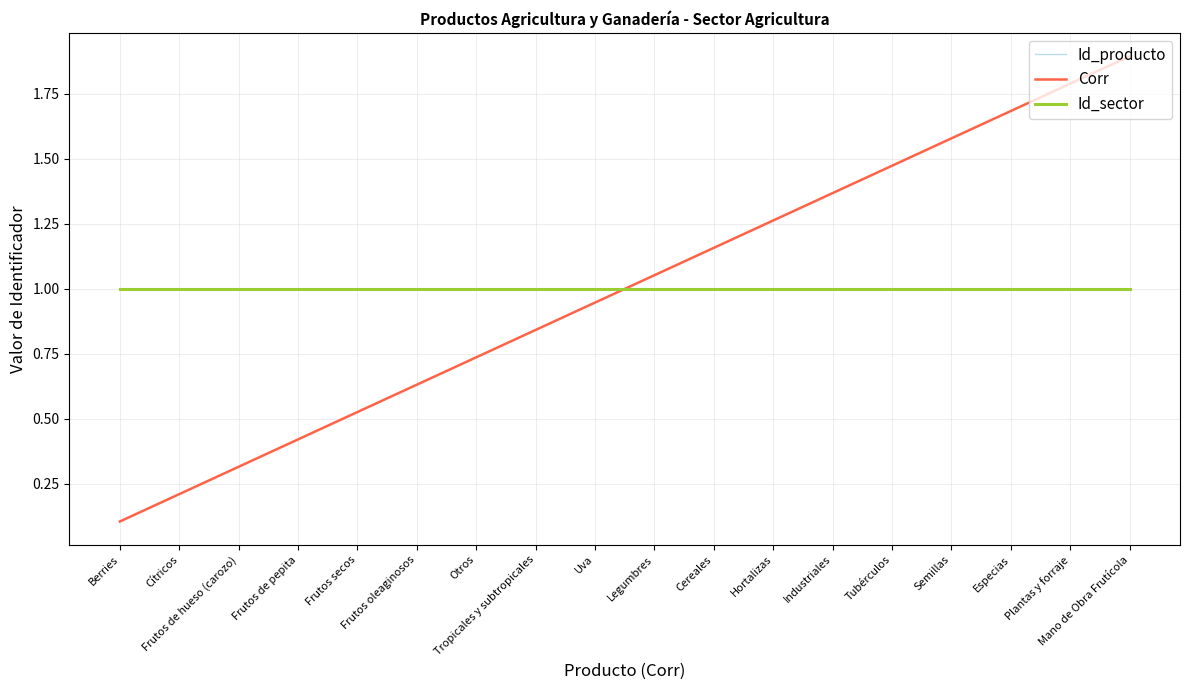

What is the total value across all series at Cereales?

3.2